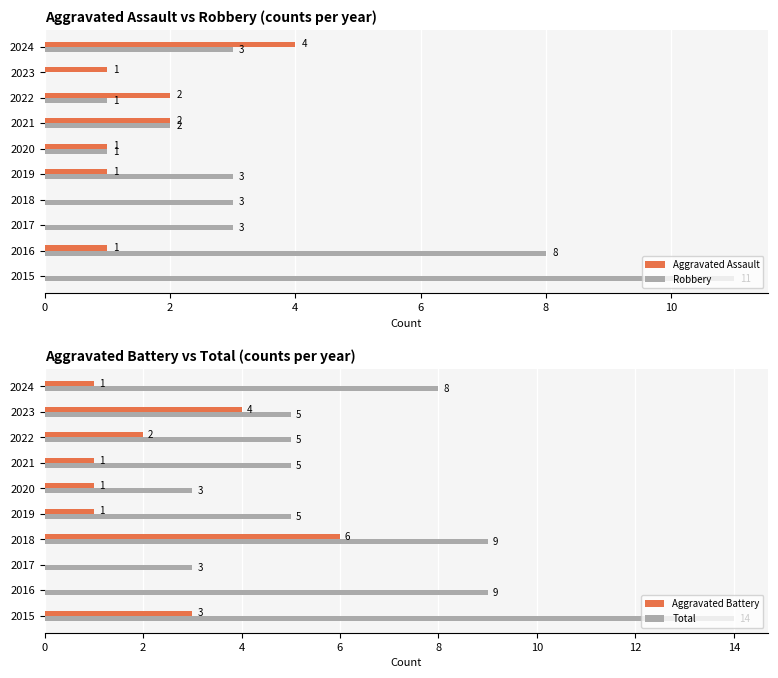

Are the bars grouped side by side (vs. stacked)?

Yes